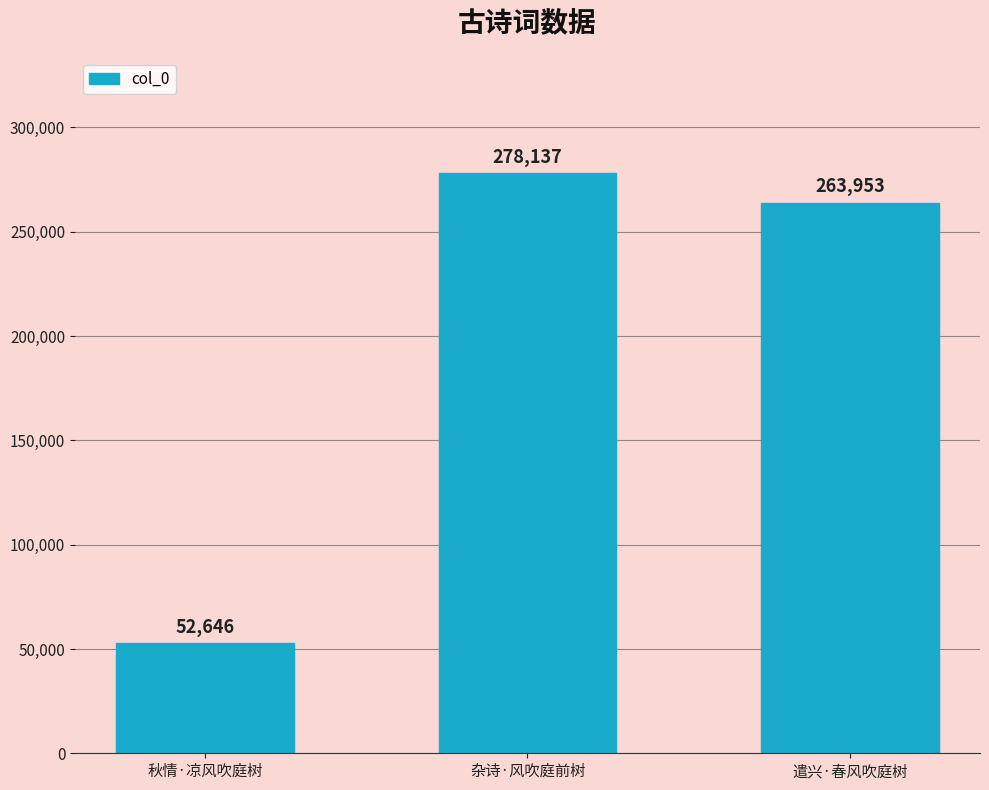

How many bars are there in total?

3